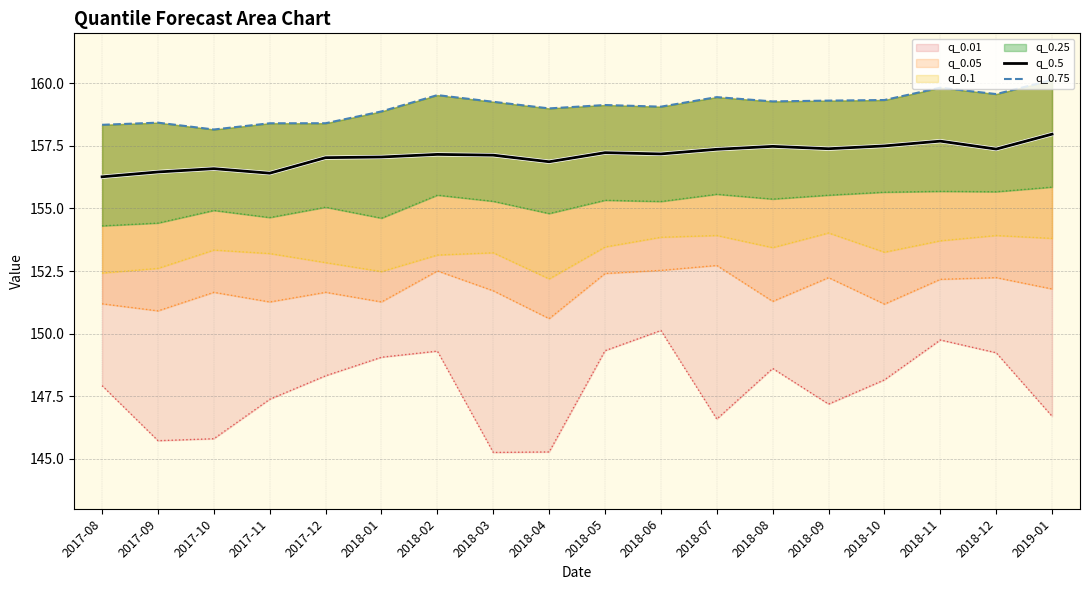

True or false: q_0.5 has more than 2 points higher than both neighbors.

True